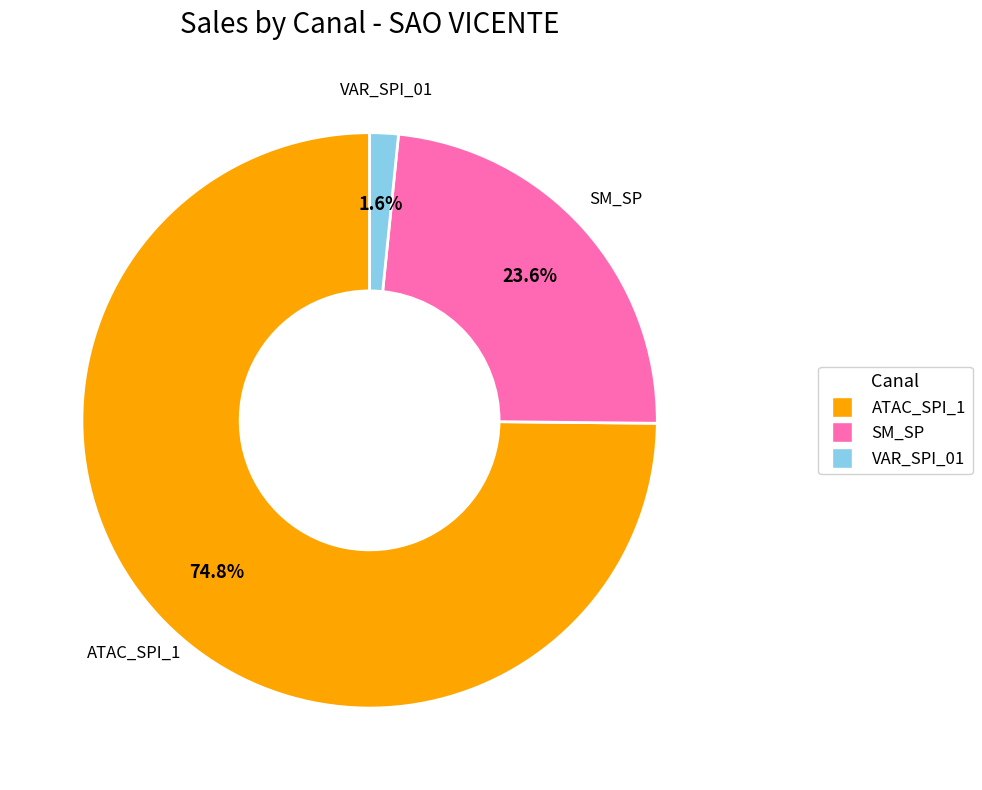

Is there any slice that represents more than half of the pie?

Yes